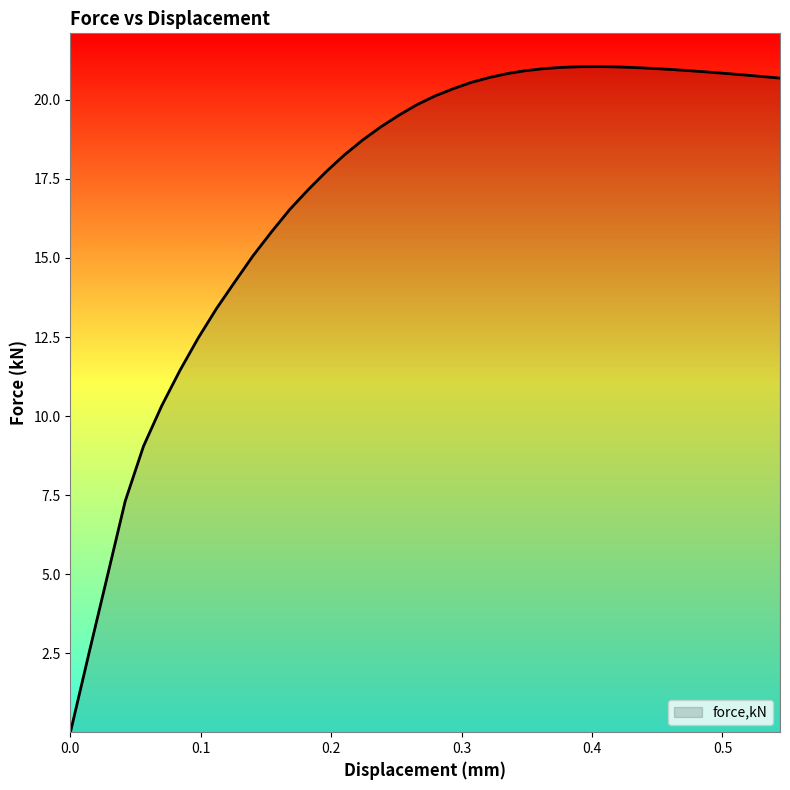

What is the maximum value shown in the chart?

21.1